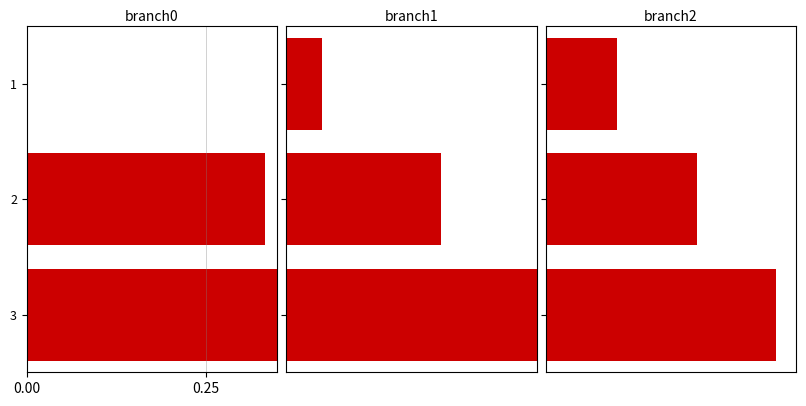

Which has a higher value, 3 or 2?

3